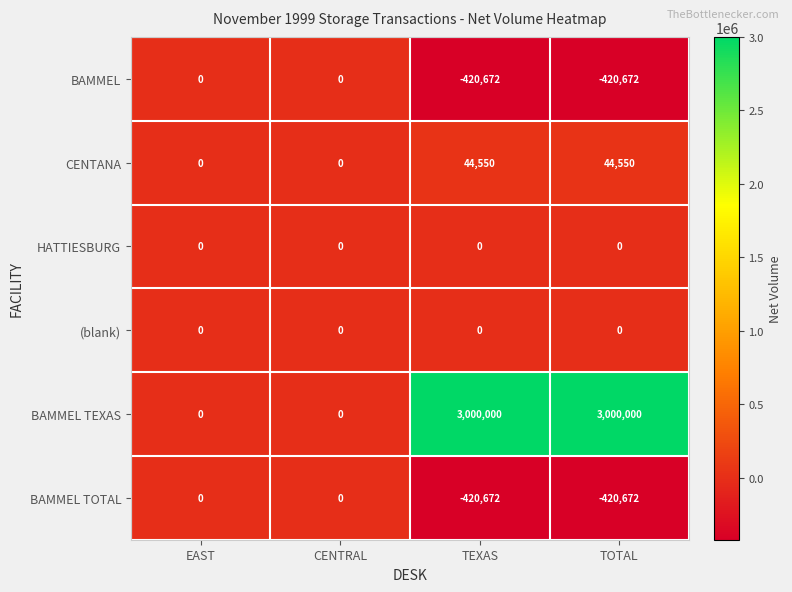

What is the total value across all series at TOTAL?

2203206